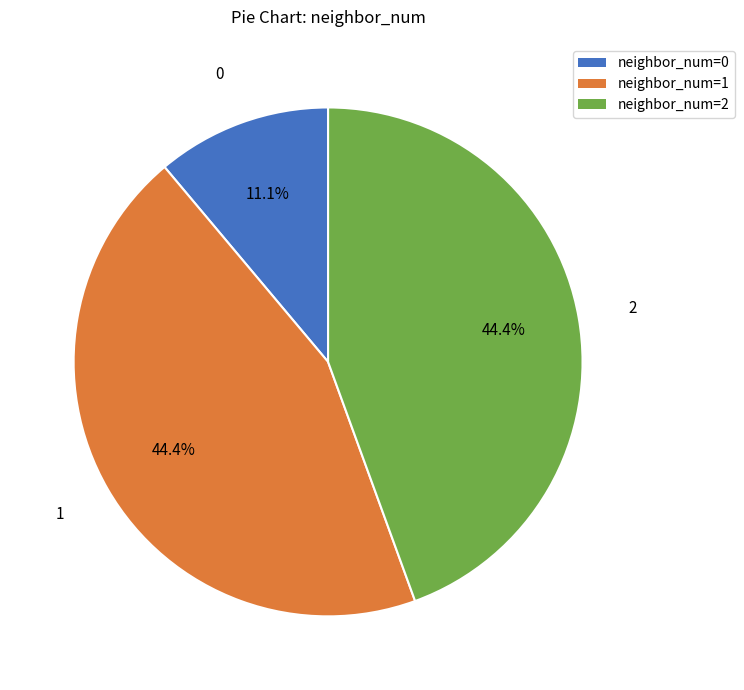

Is there any slice that represents more than half of the pie?

No